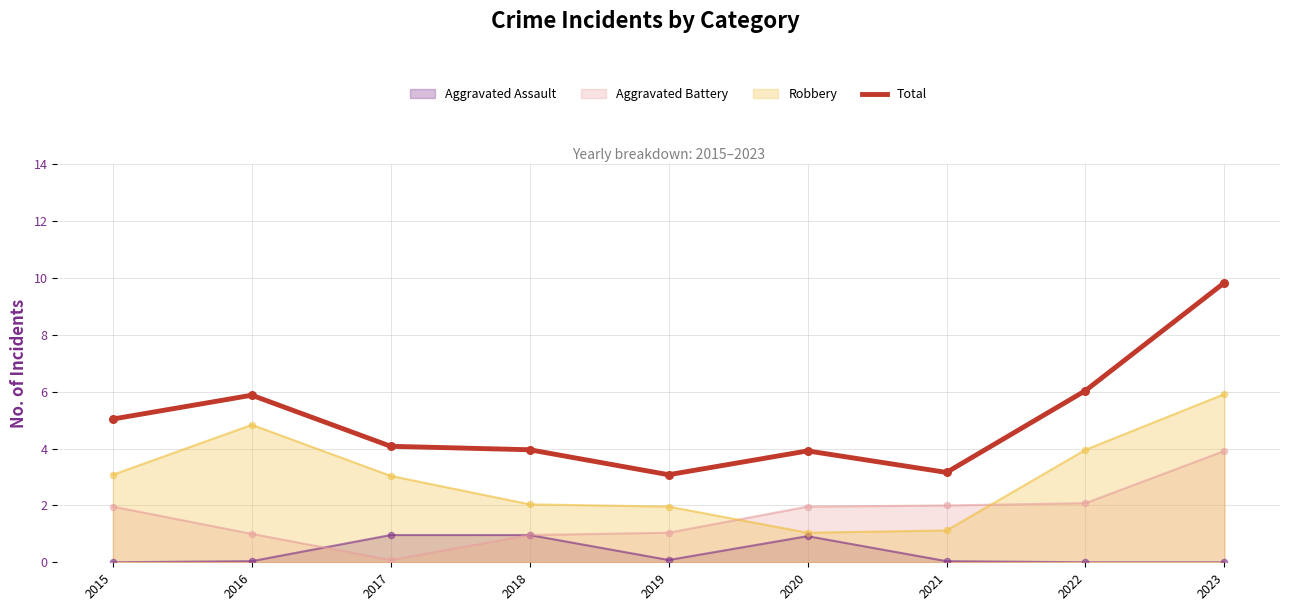

Between 2015 and 2021, which is larger?

2015